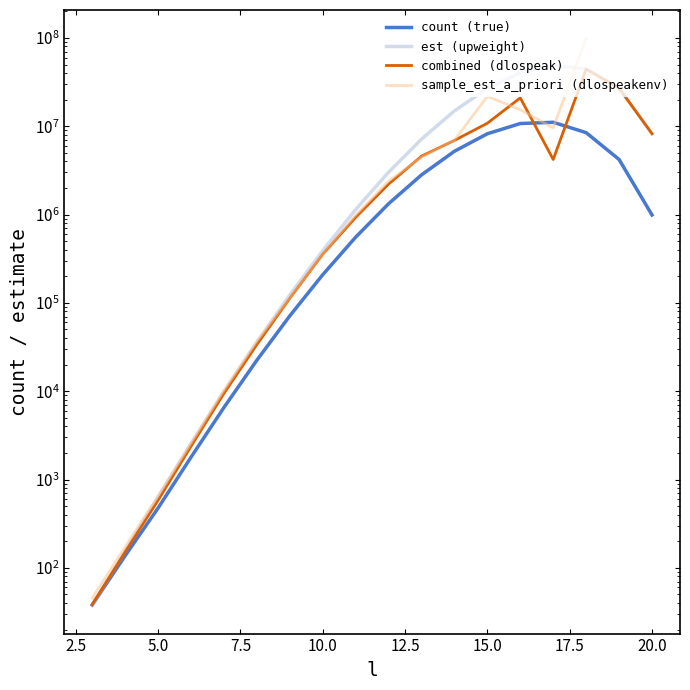

Does the chart display data point markers on the line(s)?

No